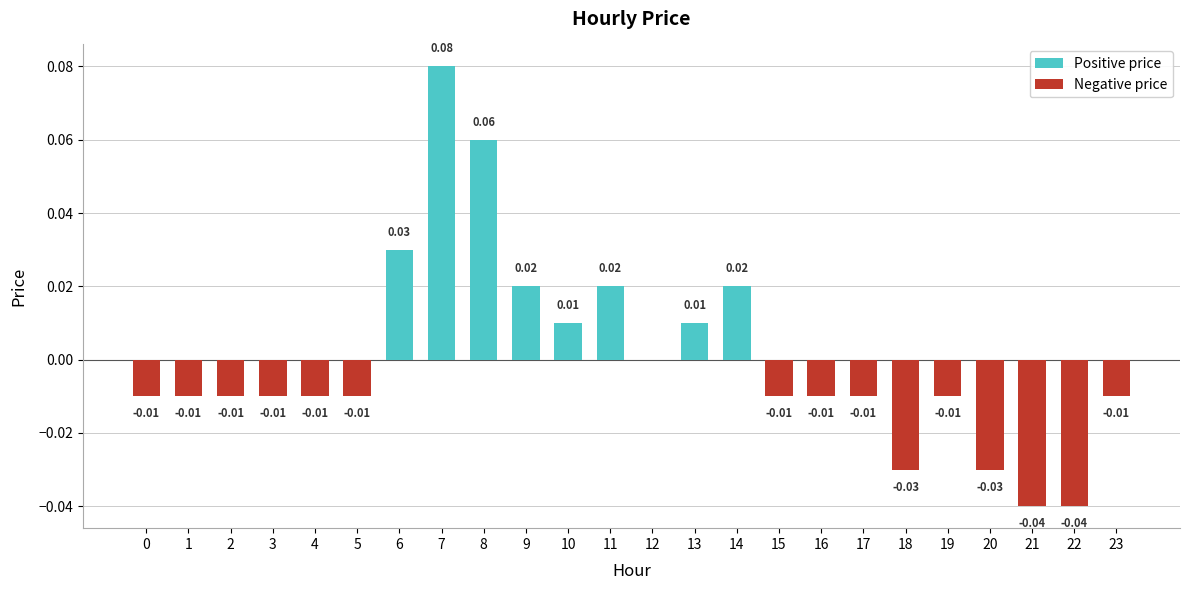

How many bars are there in each group?

2